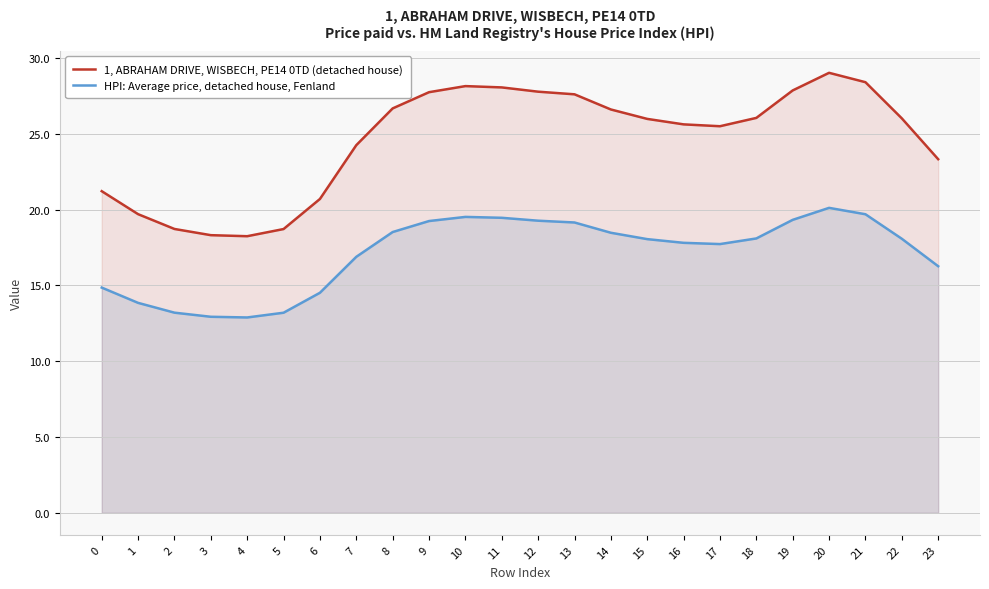

Does the chart have visible grid lines?

Yes